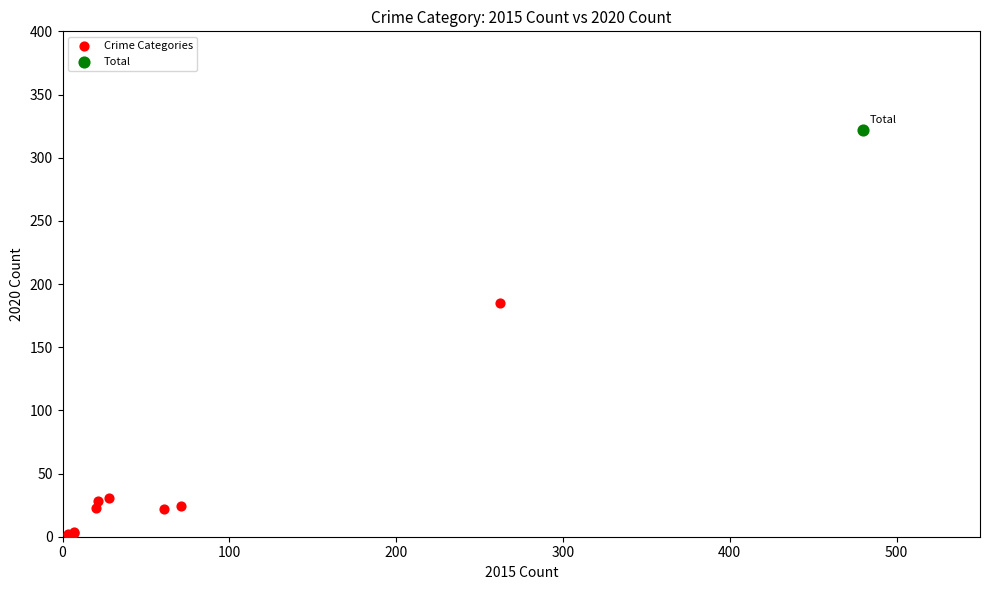

What are all the series names shown in the legend?

Crime Categories, Total